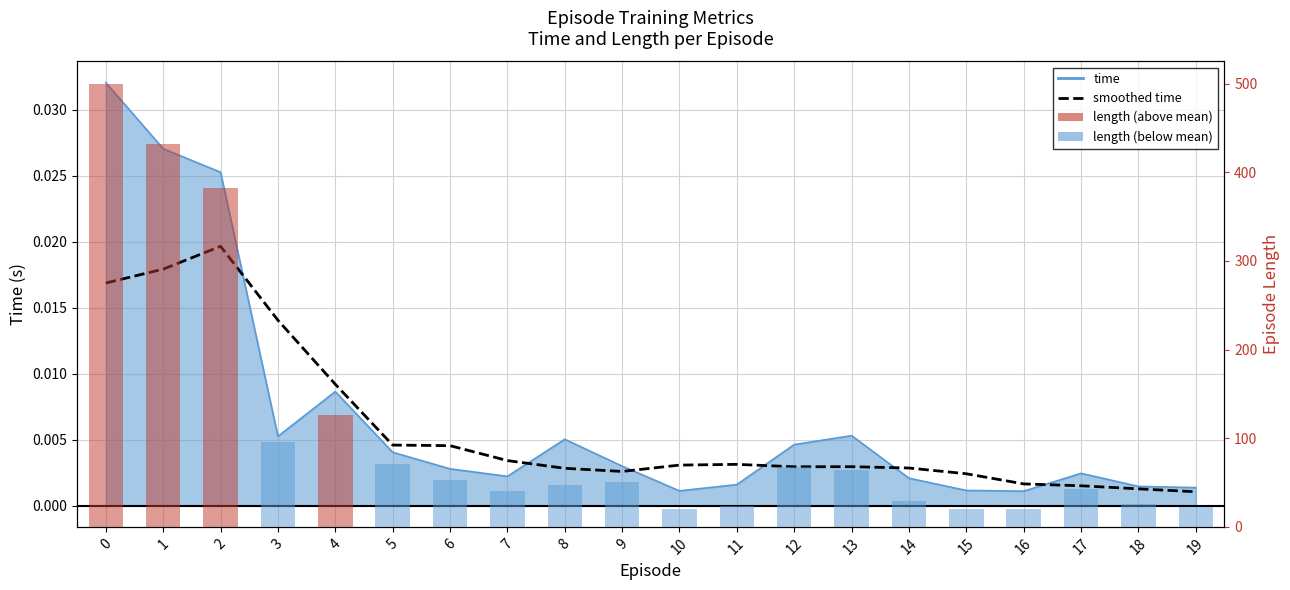

Is it true that length equals 18.3 at 14?

False